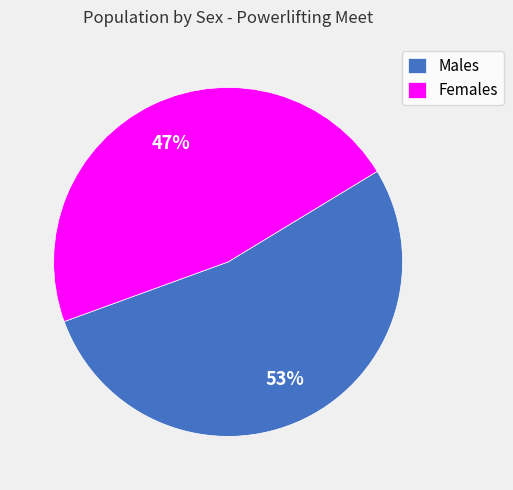

How many slices are in this pie chart?

2